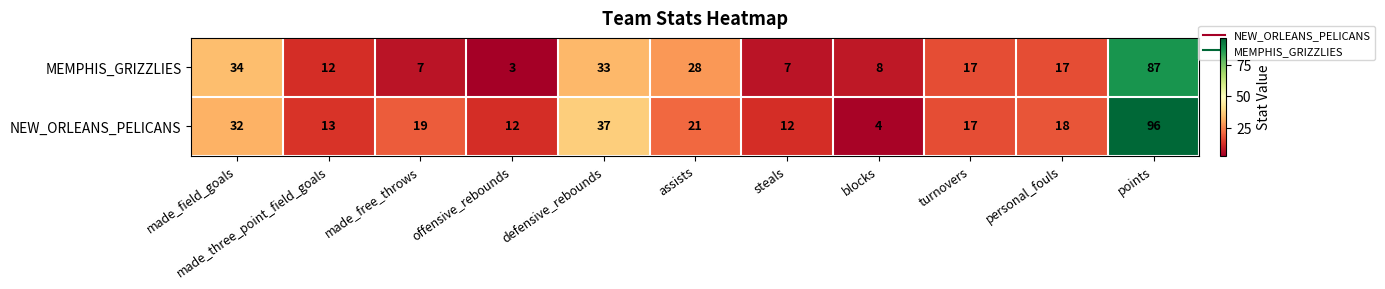

What is the difference between the maximum and minimum values in the NEW_ORLEANS_PELICANS series?

92